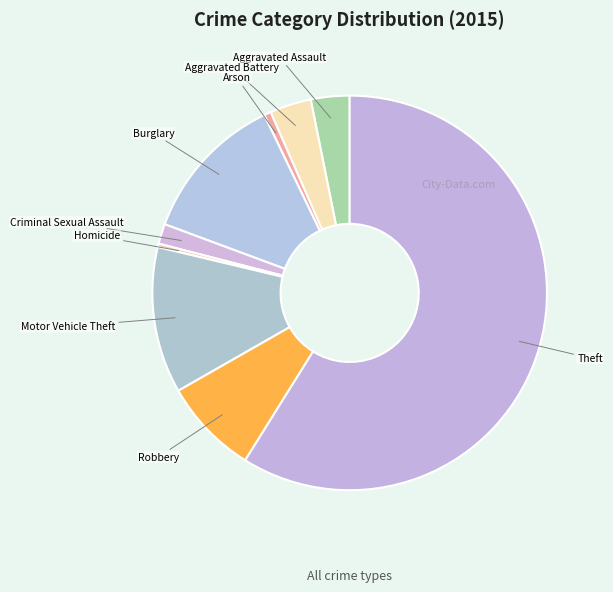

The Theft slice represents 59% of the pie. True or false?

True